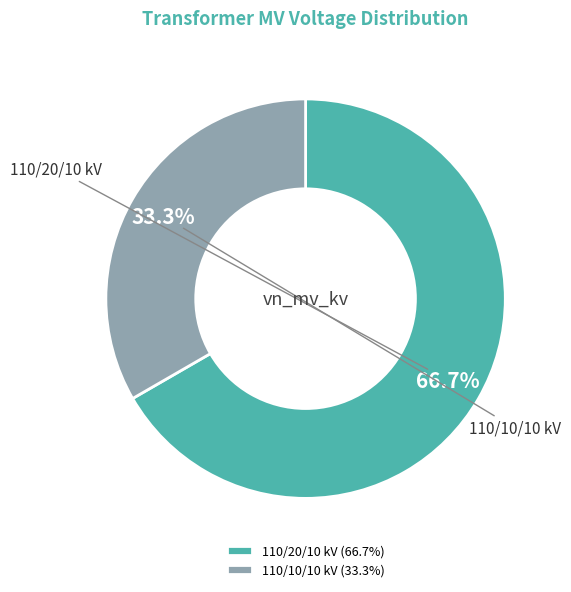

What is the total percentage of 110/10/10 kV (33.3%) and 110/20/10 kV (66.7%)?

100.0%